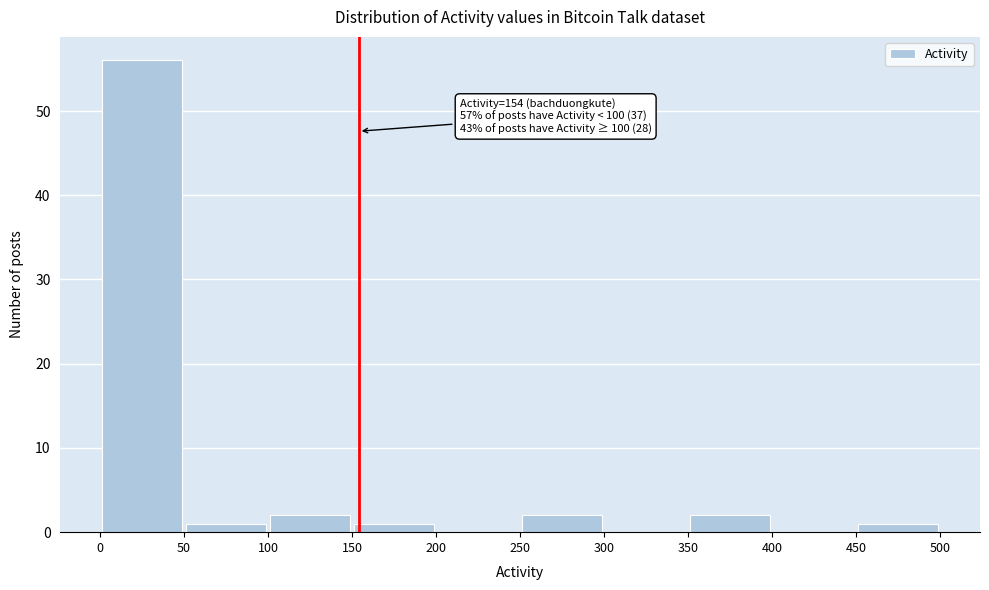

Which range on the x-axis has the tallest bar?

0 to 50